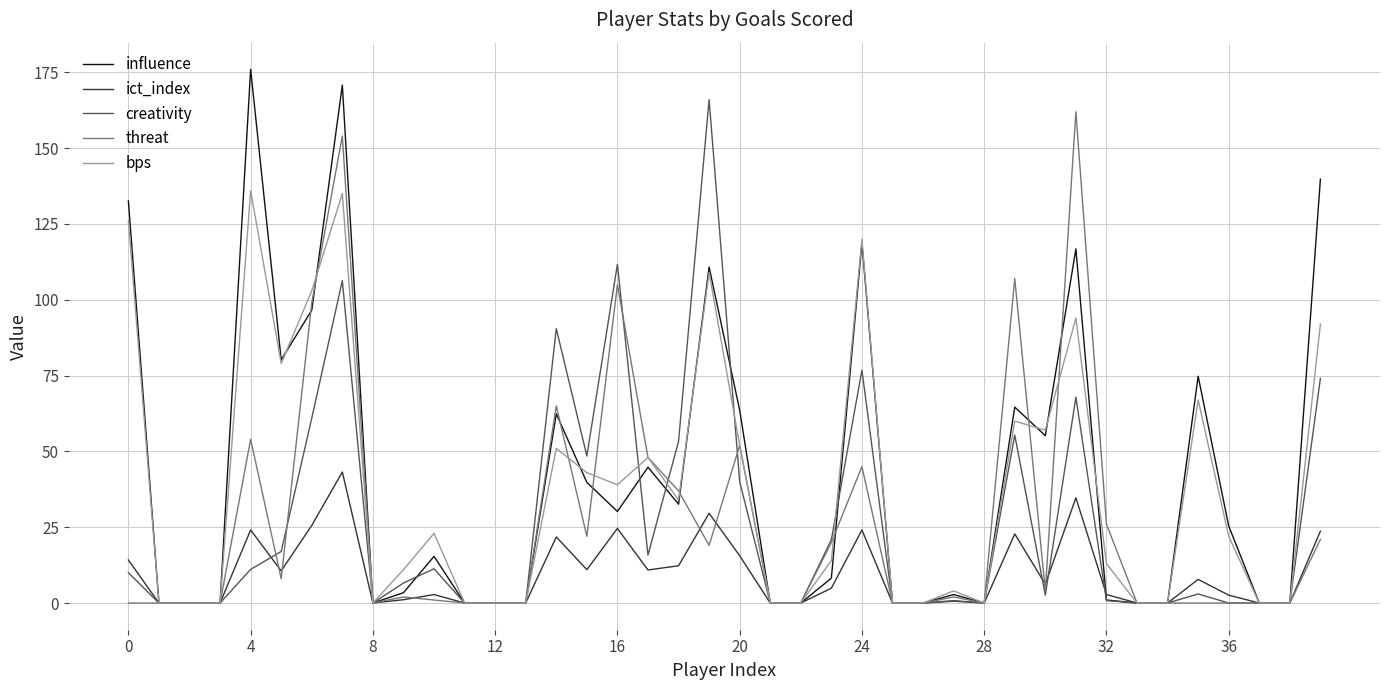

What is the greatest value displayed?

176.0